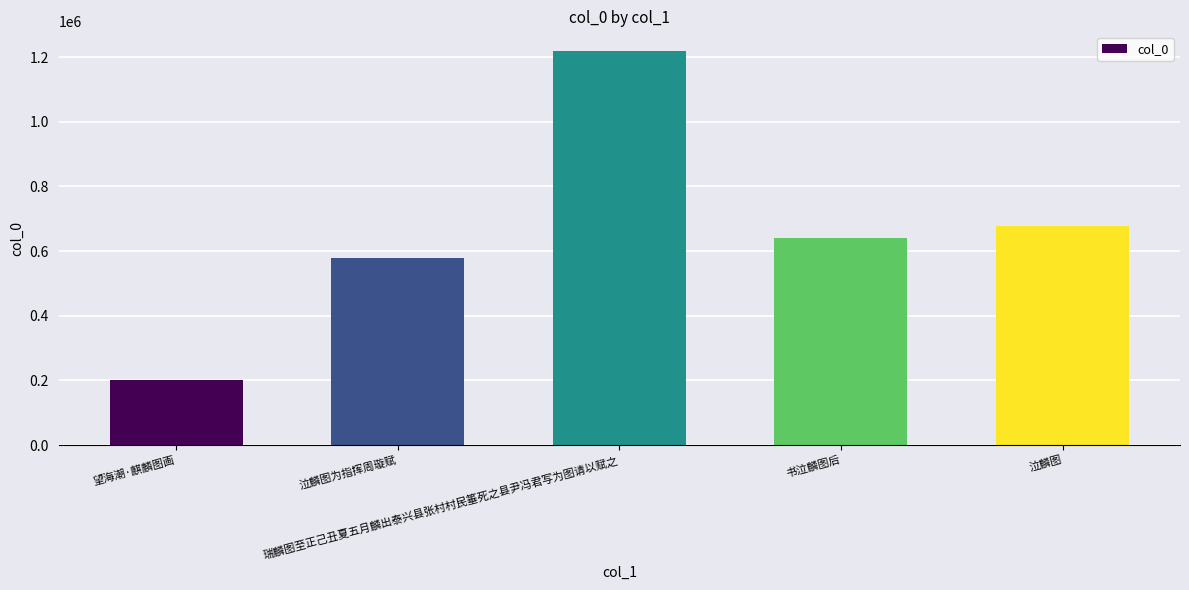

What is the smallest value displayed?

201217